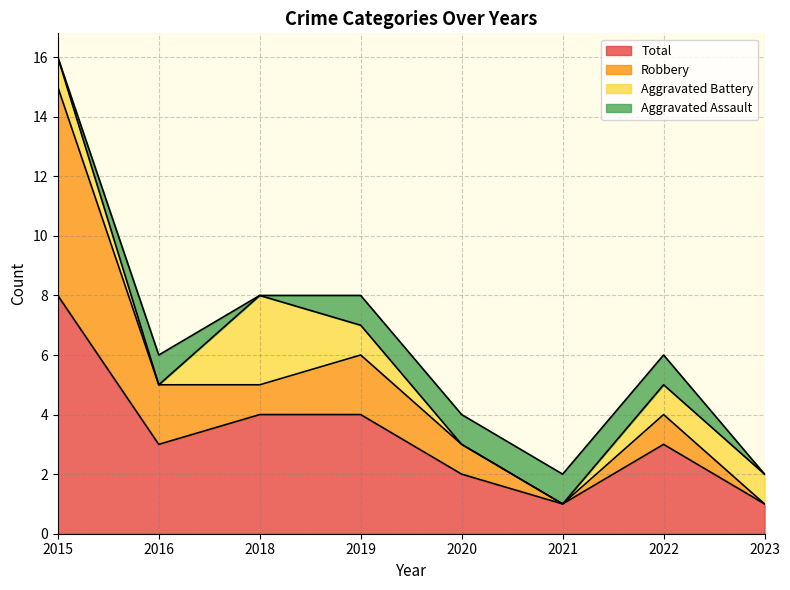

True or false: Robbery and Total cross at least once.

False